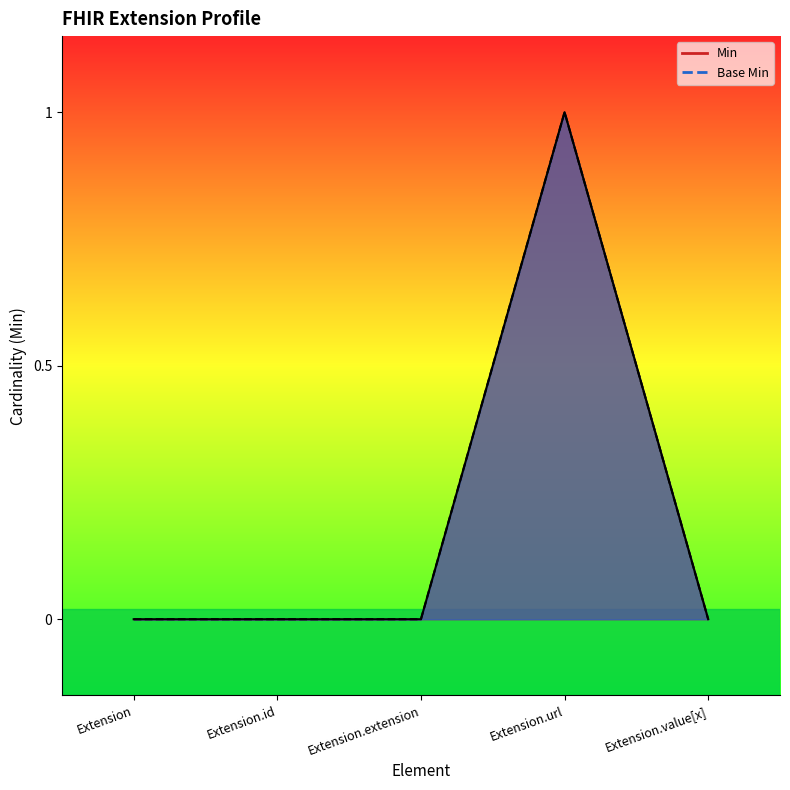

How many interior local peaks does the Min_line series have?

1